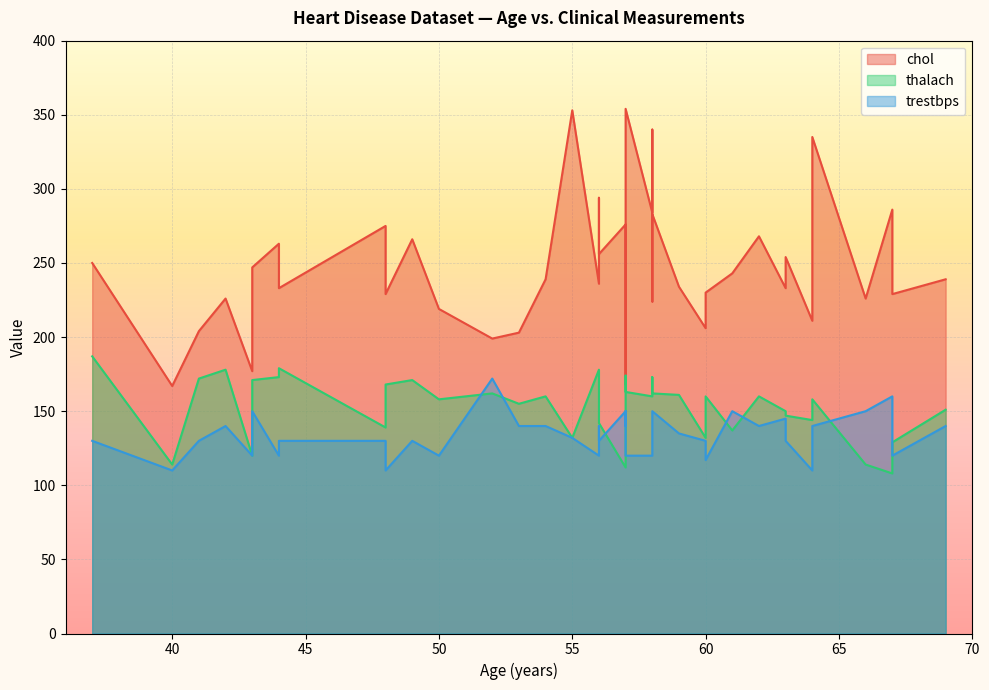

In trestbps, how many points are higher than both neighbors (excluding endpoints)?

10